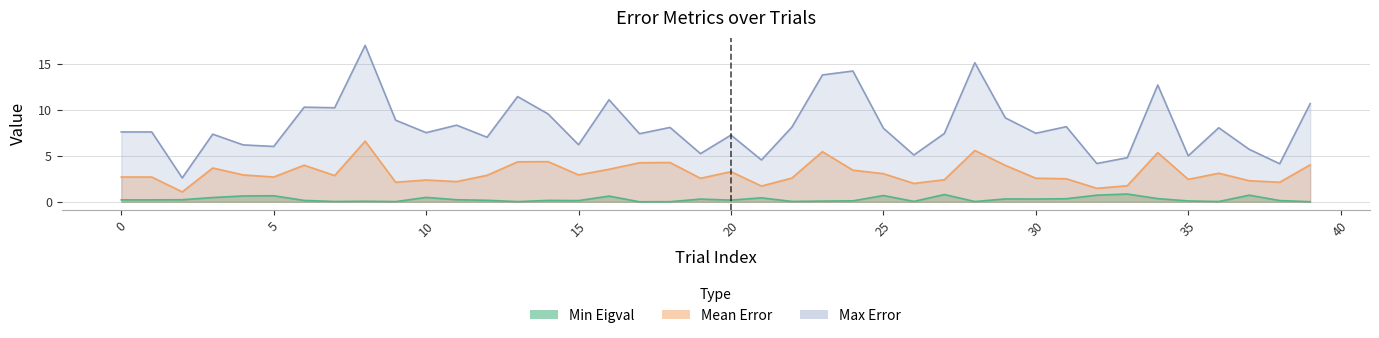

At which category is the sum across all series the highest?

8